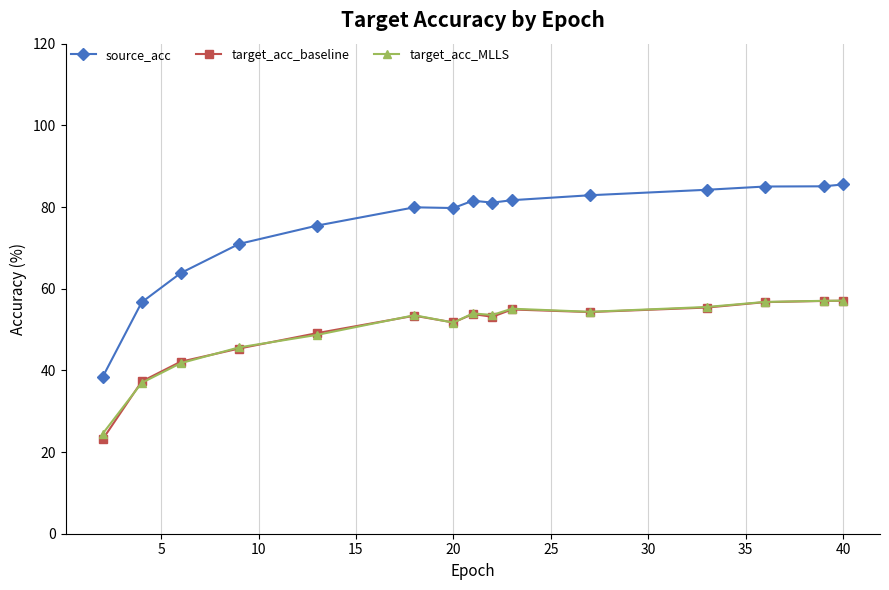

What is the difference between the maximum and second lowest values in the target_acc_baseline series?

19.8